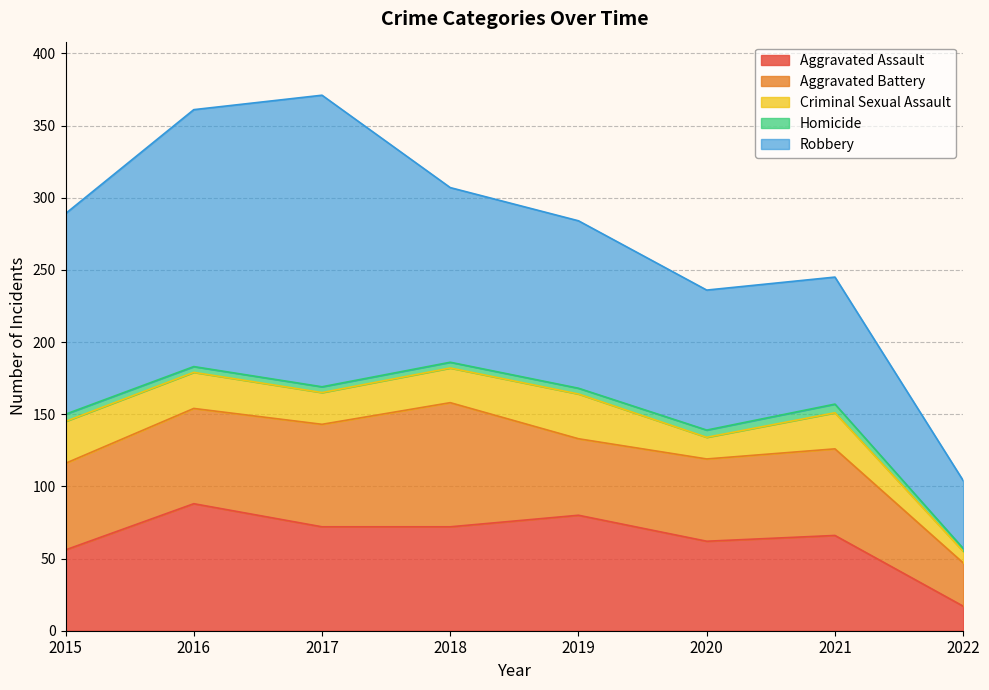

Rank the series at 2019 from highest to lowest value.

Robbery, Aggravated Assault, Aggravated Battery, Criminal Sexual Assault, Homicide